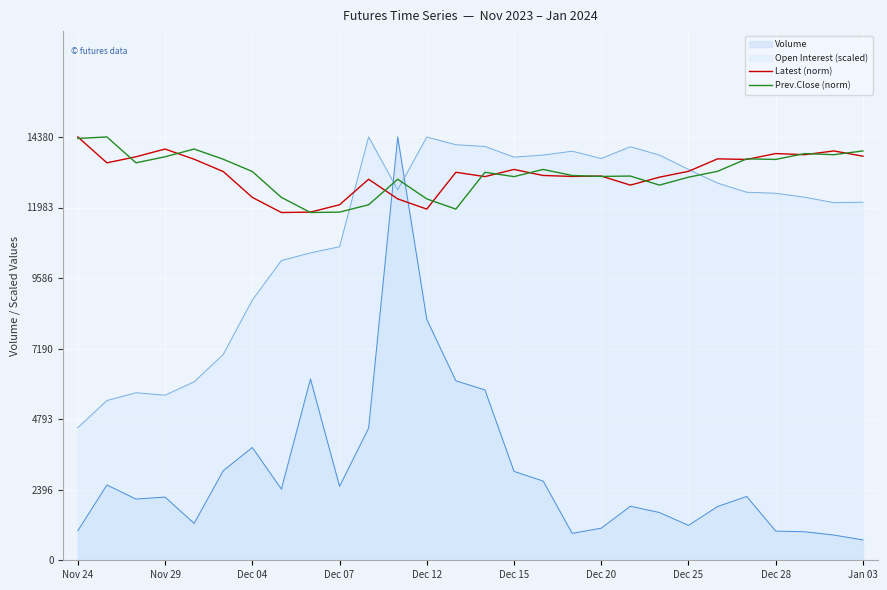

What is the sum of all Latest (norm) values?

367668.6